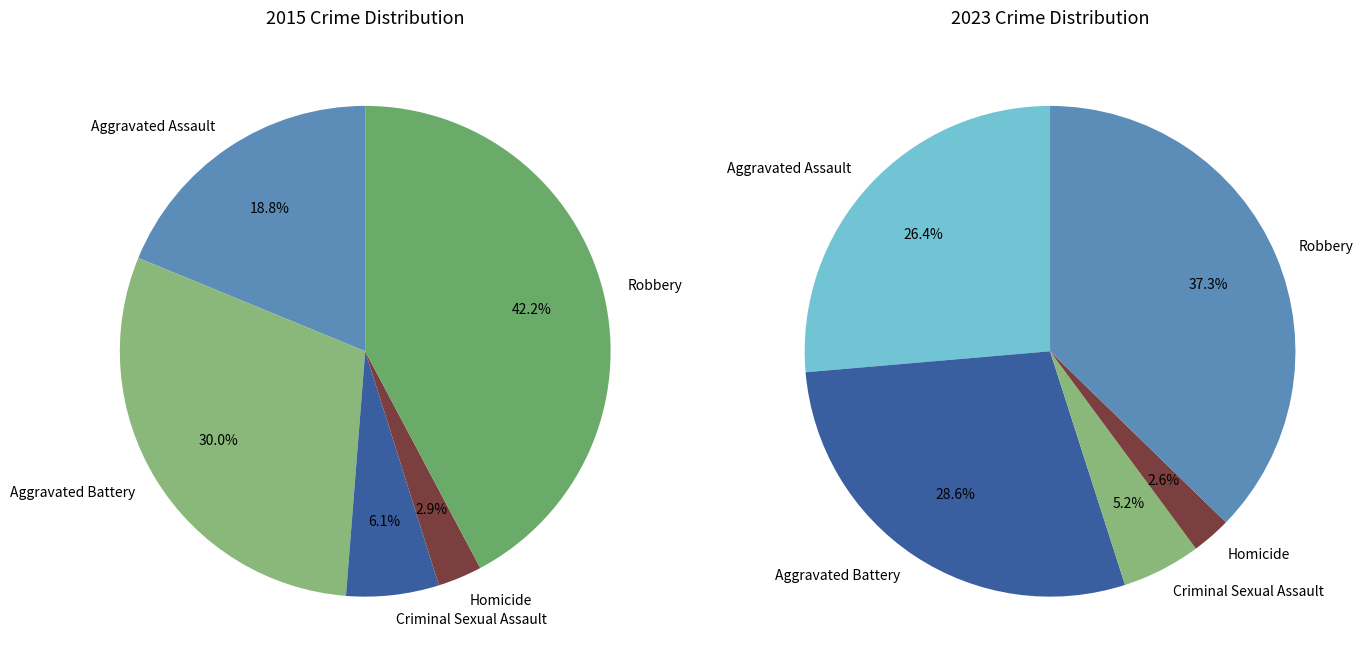

Which slice is the largest?

Robbery